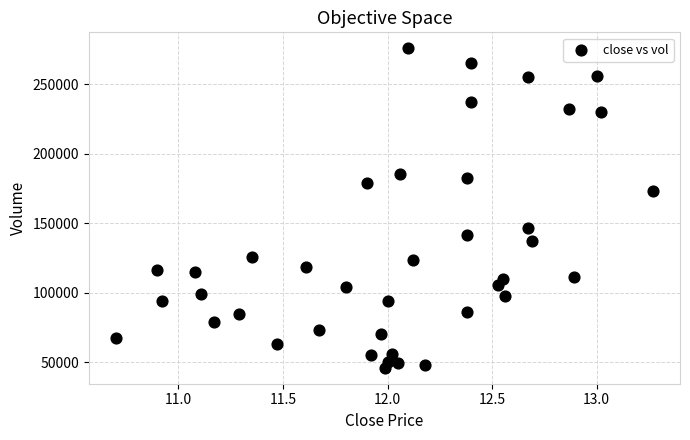

What is the range of Y values (max minus min)?

229917.6